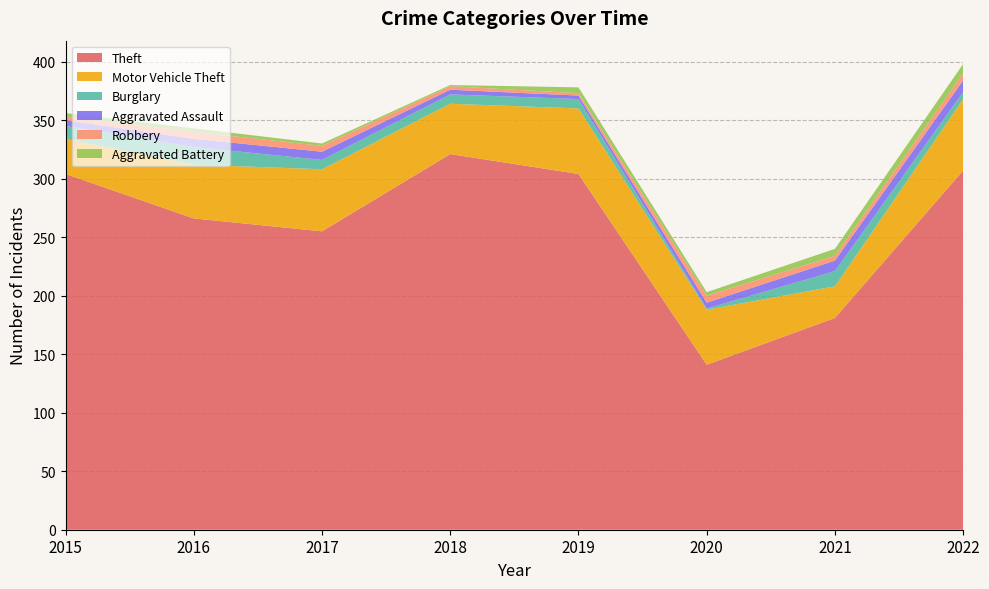

Reading left to right, transcribe all the data shown in this chart.

Theft: 304	266	255	321	304	141	181	307
Motor Vehicle Theft: 30	46	53	43	56	47	27	61
Burglary: 11	15	8	8	8	1	13	6
Aggravated Assault: 5	7	7	4	3	5	9	10
Robbery: 3	6	5	3	2	6	4	6
Aggravated Battery: 3	3	2	1	5	3	6	8